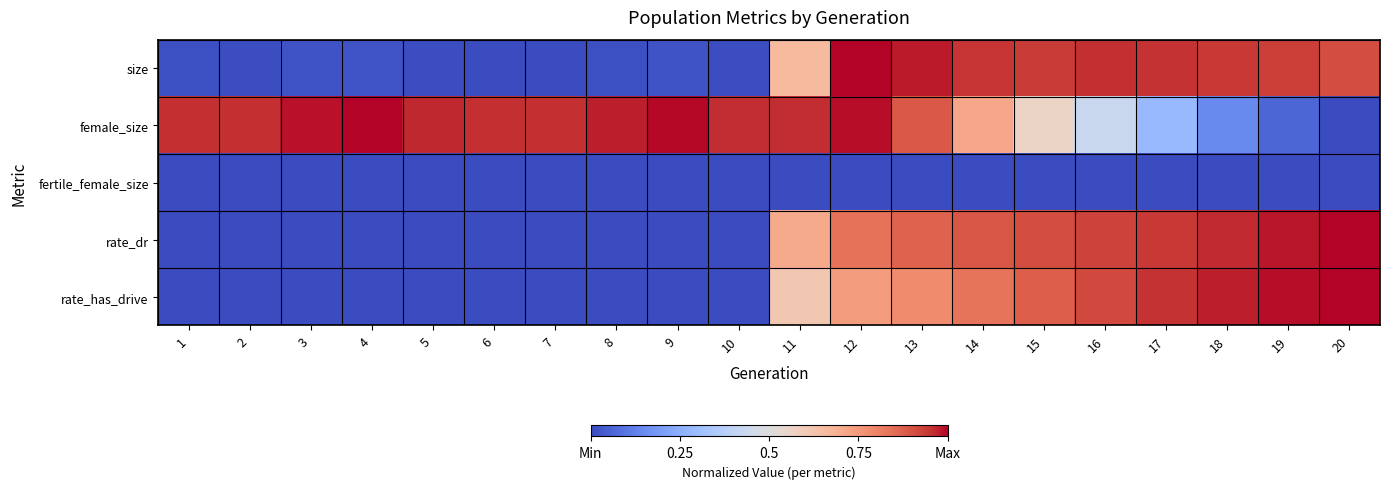

Reading right to left, what are all the values shown in this chart?

size: 20=0.9	19=0.9	18=0.9	17=1.0	16=1.0	15=0.9	14=0.9	13=1.0	12=1.0	11=0.7	10=0.0	9=0.0	8=0.0	7=0.0	6=0.0	5=0.0	4=0.0	3=0.0	2=0.0	1=0.0
female_size: 20=0.0	19=0.1	18=0.1	17=0.3	16=0.4	15=0.6	14=0.7	13=0.9	12=1.0	11=1.0	10=1.0	9=1.0	8=1.0	7=1.0	6=1.0	5=1.0	4=1.0	3=1.0	2=1.0	1=1.0
fertile_female_size: 20=0.0	19=0.0	18=0.0	17=0.0	16=0.0	15=0.0	14=0.0	13=0.0	12=0.0	11=0.0	10=0.0	9=0.0	8=0.0	7=0.0	6=0.0	5=0.0	4=0.0	3=0.0	2=0.0	1=0.0
rate_dr: 20=1.0	19=1.0	18=1.0	17=0.9	16=0.9	15=0.9	14=0.9	13=0.9	12=0.8	11=0.7	10=0.0	9=0.0	8=0.0	7=0.0	6=0.0	5=0.0	4=0.0	3=0.0	2=0.0	1=0.0
rate_has_drive: 20=1.0	19=1.0	18=1.0	17=1.0	16=0.9	15=0.9	14=0.8	13=0.8	12=0.7	11=0.6	10=0.0	9=0.0	8=0.0	7=0.0	6=0.0	5=0.0	4=0.0	3=0.0	2=0.0	1=0.0